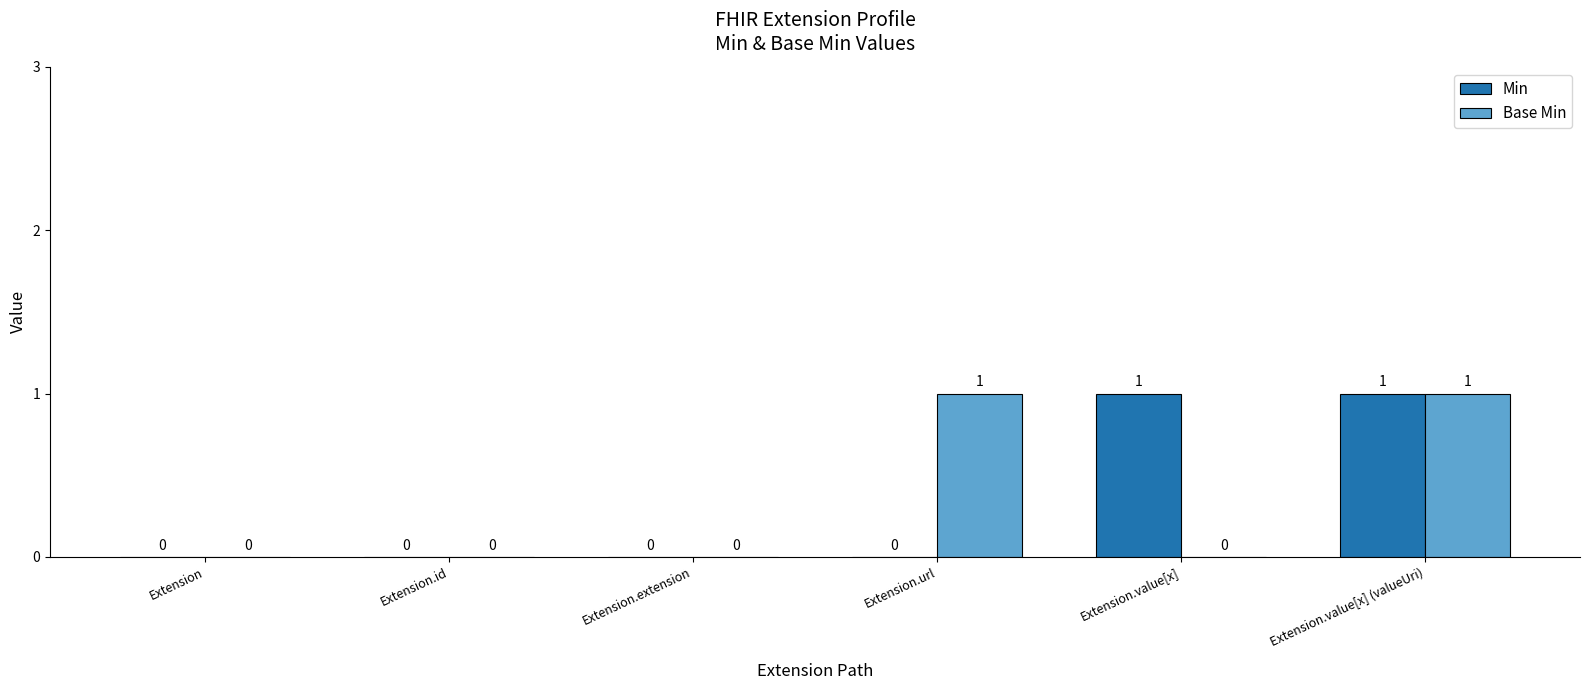

True or false: Base Min has a value of 0 at Extension.id.

True